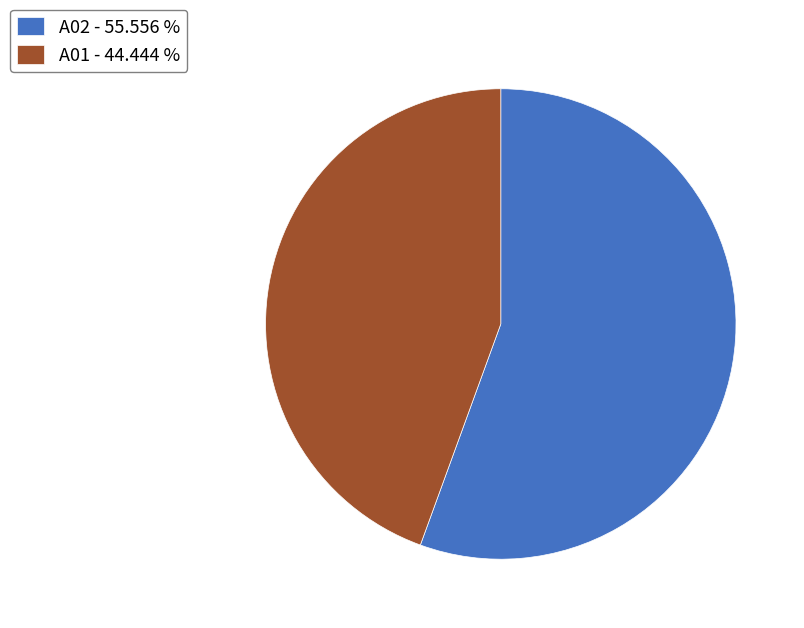

Is the sum of A02 - 55.556 % and A01 - 44.444 % greater than half?

Yes